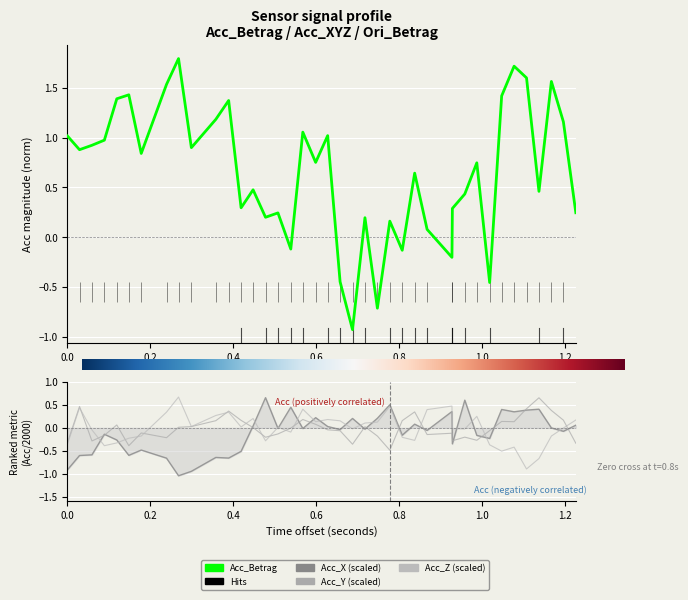

How many times do Acc_X and Acc_Y cross each other?

15